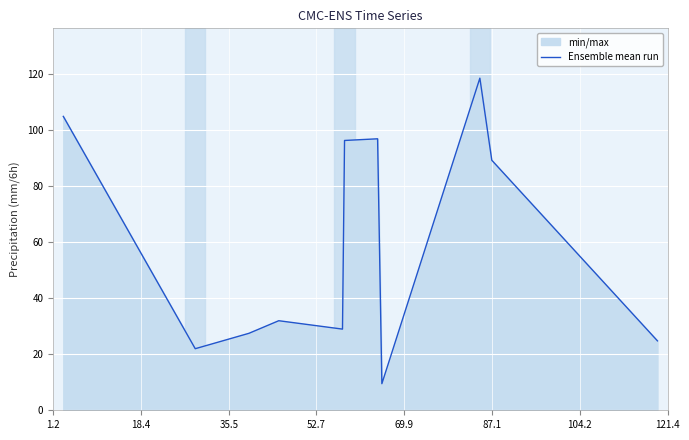

What is the minimum value shown in the chart?

9.5